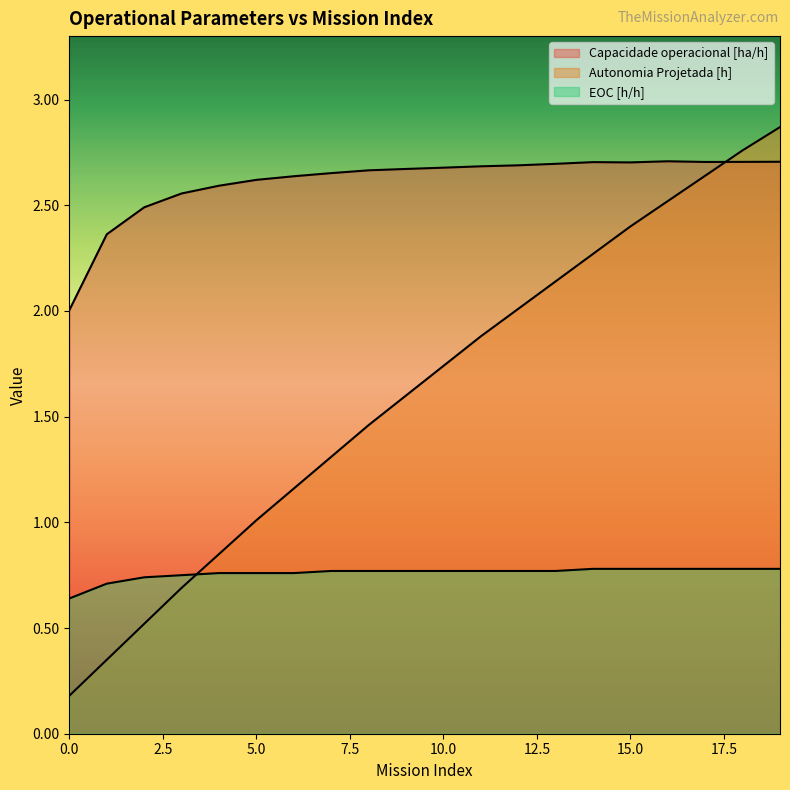

Read the EOC [h/h] value at 15.

0.8